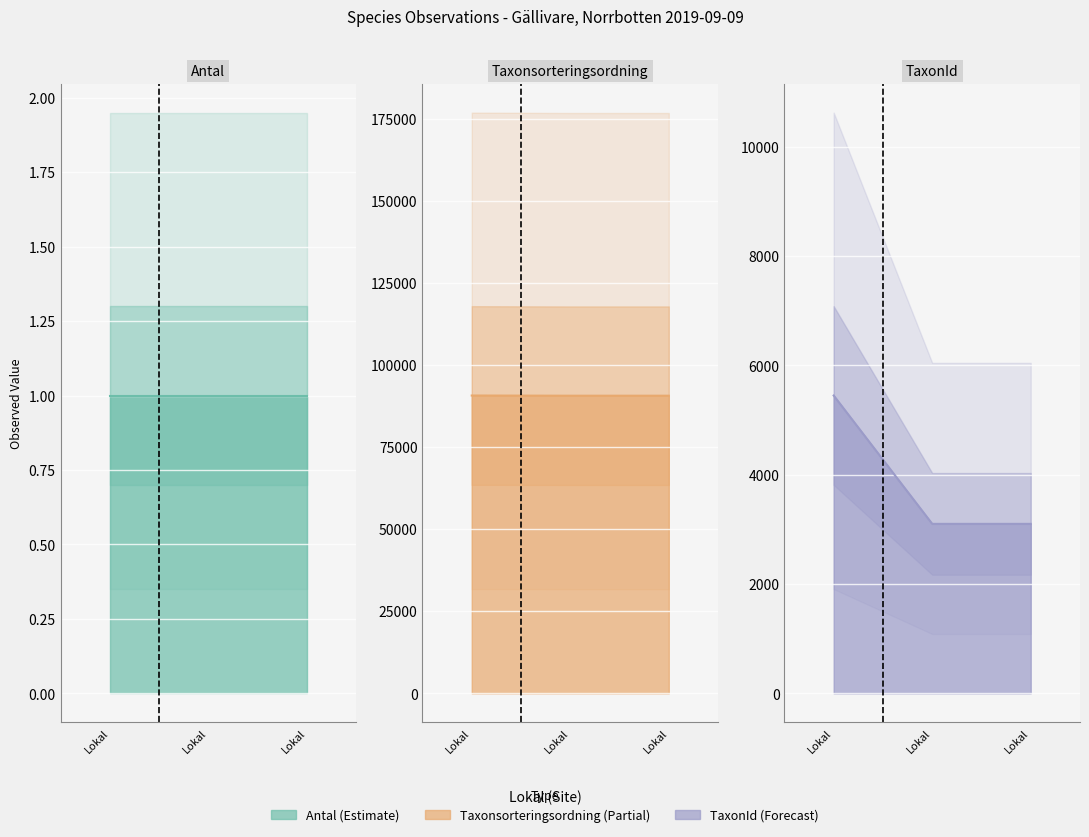

How many values in the TaxonId series exceed 3100?

1